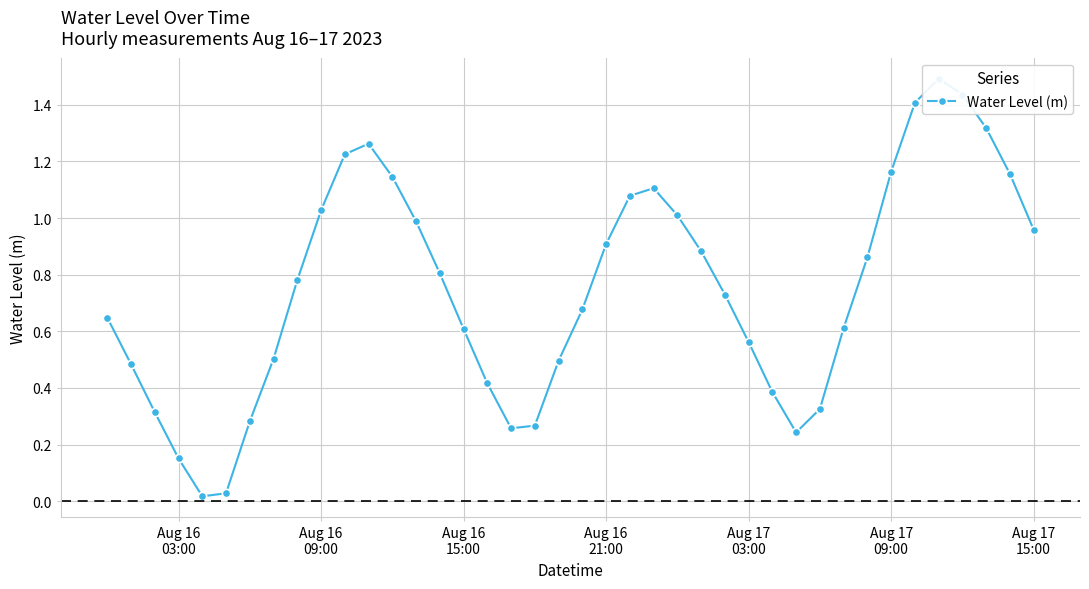

Is it true that the value at 14 is 0.5?

False